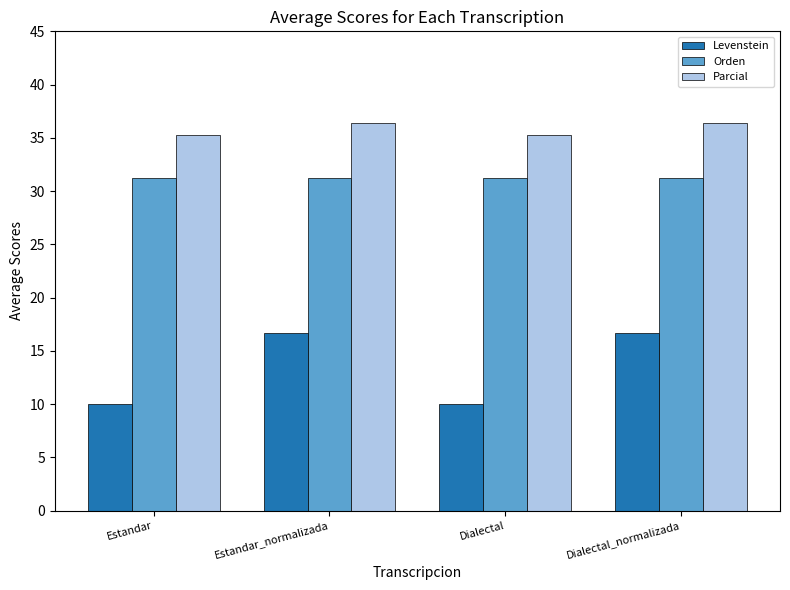

What is the maximum value shown in the chart?

36.4